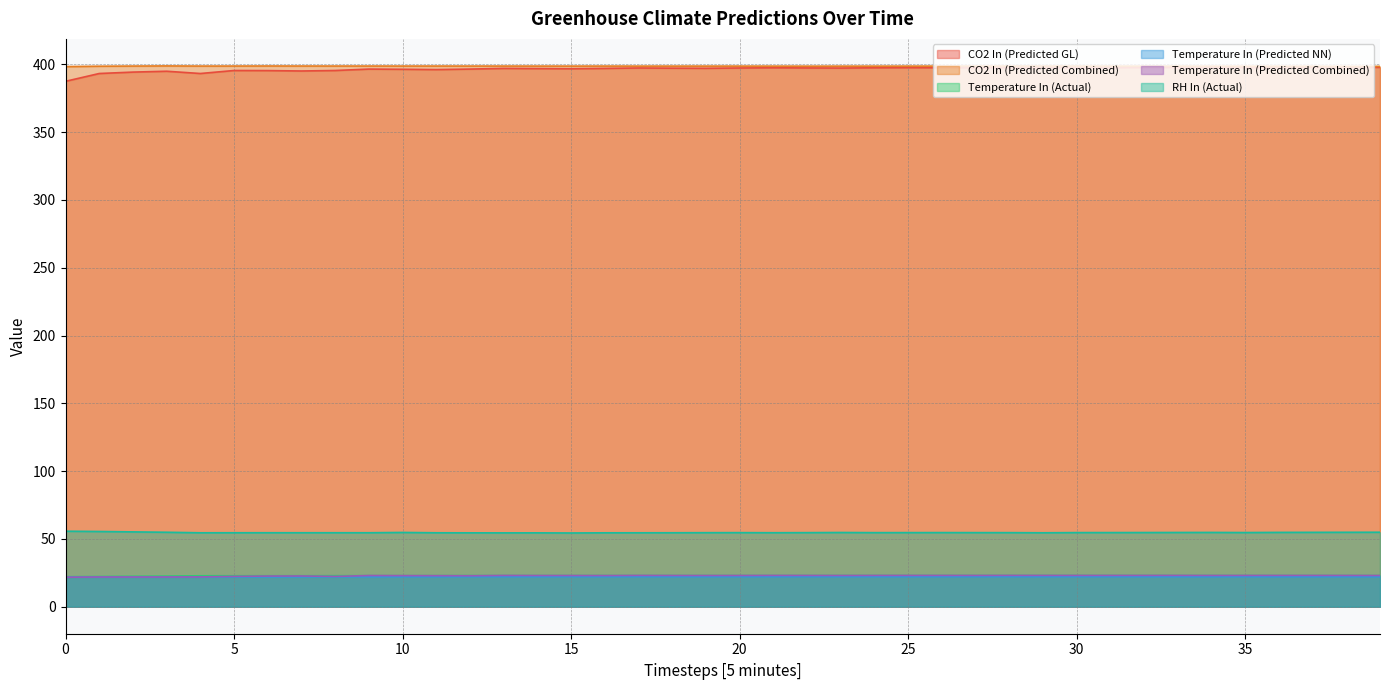

The value of CO2 In (Predicted Combined) at 29 is 398.7. True or false?

True